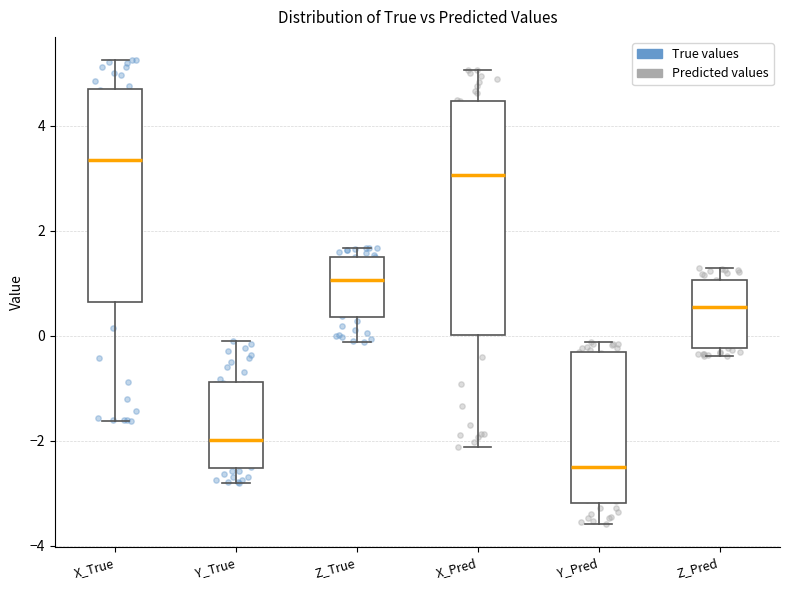

Comparing the boxes themselves (not the whiskers), which one is the tallest?

X_Pred